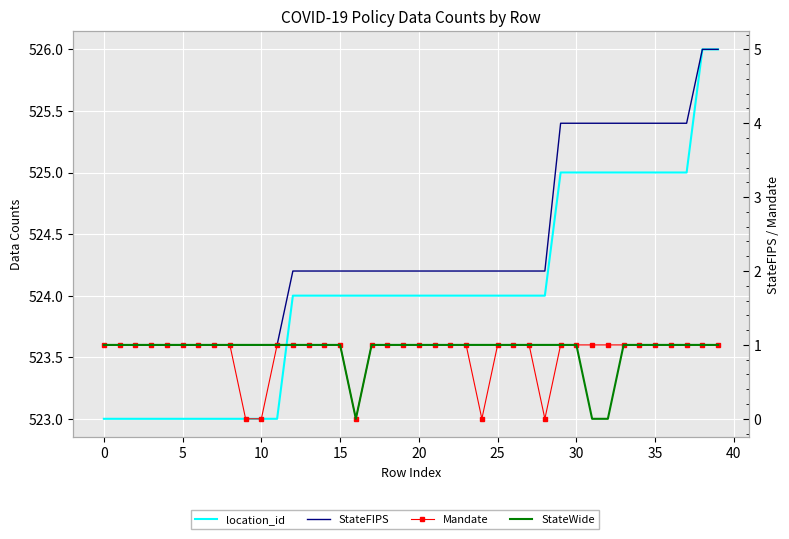

Rank the series at 27 from highest to lowest value.

location_id, StateFIPS, Mandate, StateWide